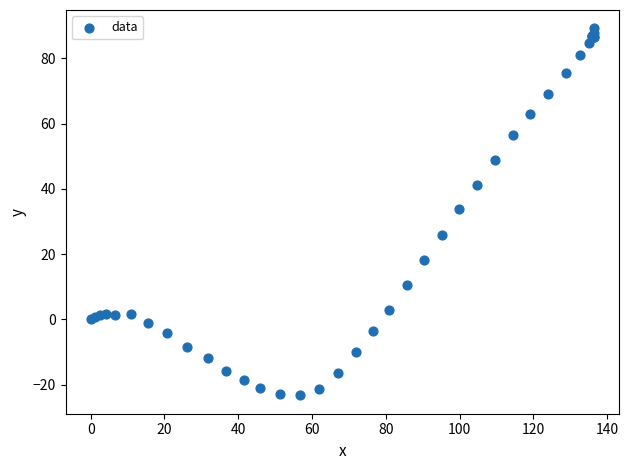

What Y value in the scatter plot is closest to 32?

33.7